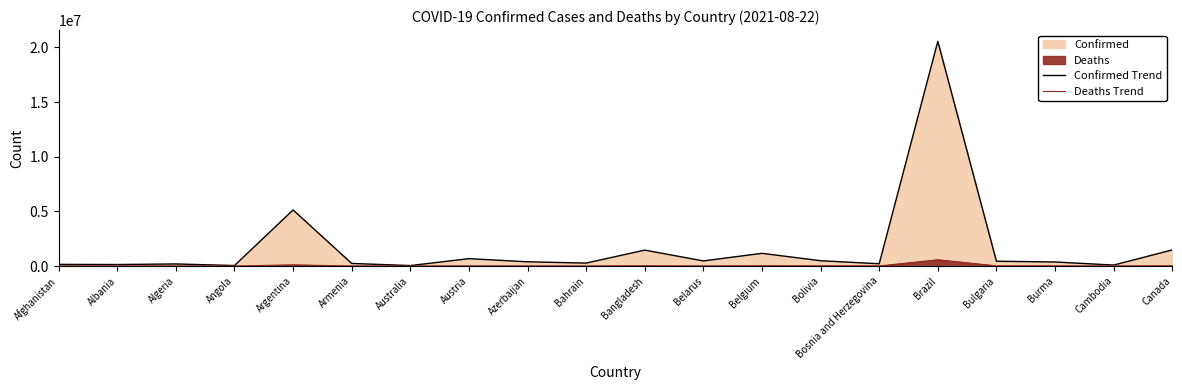

List the labels in order of Deaths Trend value, smallest first.

Australia, Angola, Bahrain, Cambodia, Albania, Belarus, Armenia, Algeria, Azerbaijan, Afghanistan, Bosnia and Herzegovina, Austria, Burma, Bolivia, Bulgaria, Bangladesh, Belgium, Canada, Argentina, Brazil